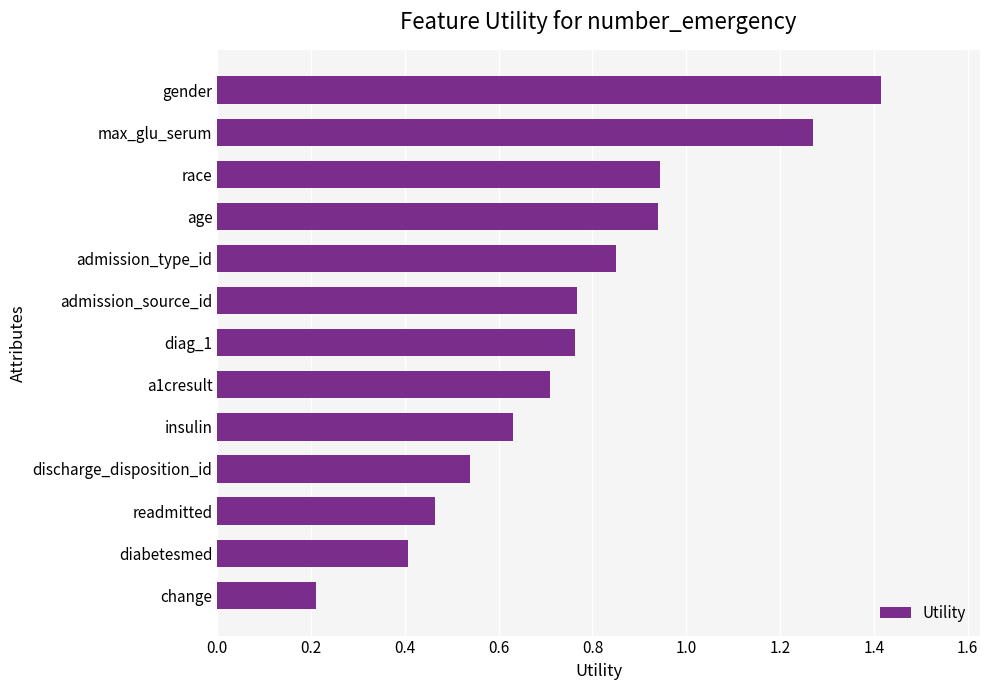

Are the bars horizontal?

Yes